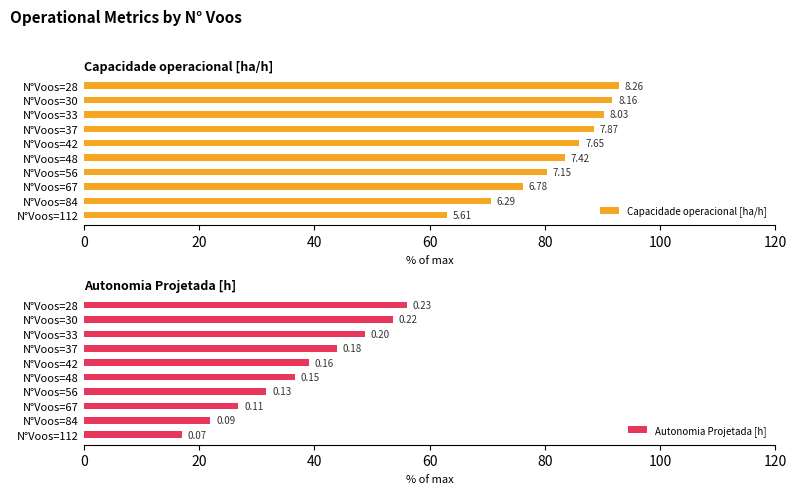

What is the label of the 9th bar from the right?

20